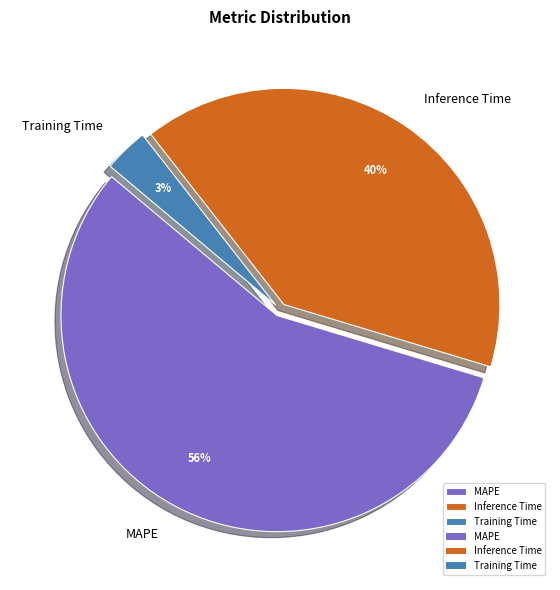

What percentage is the Training Time slice, to the nearest percent?

3%